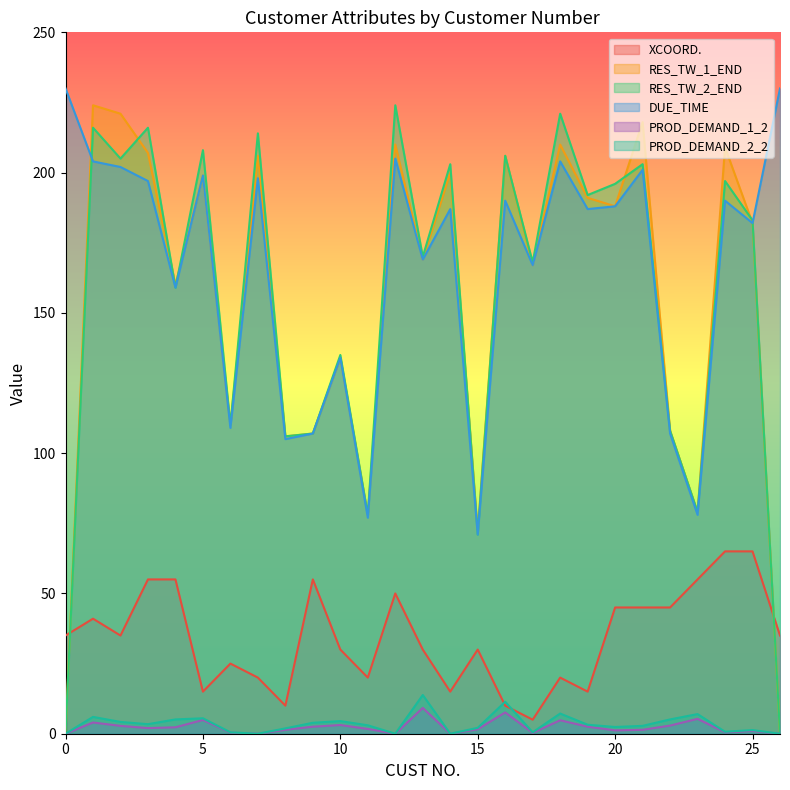

What is the difference between the maximum and minimum values in the RES_TW_1_END series?

224.0